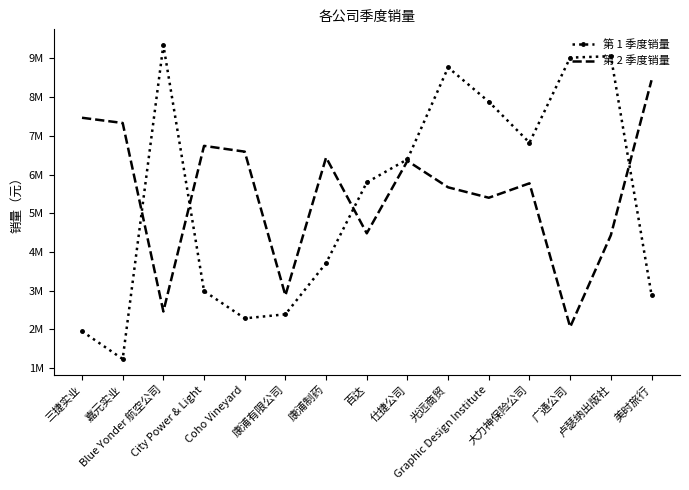

What are all the series names shown in the legend?

第 1 季度销量, 第 2 季度销量